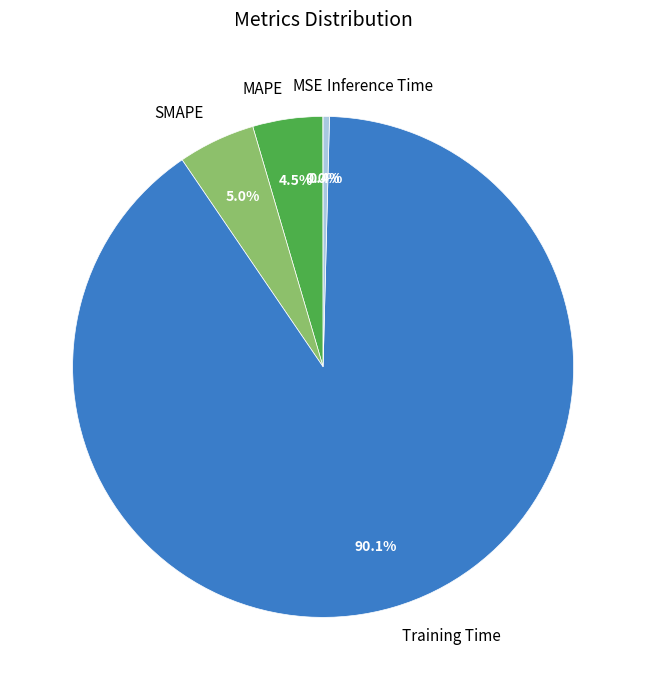

Which category accounts for the majority?

Training Time